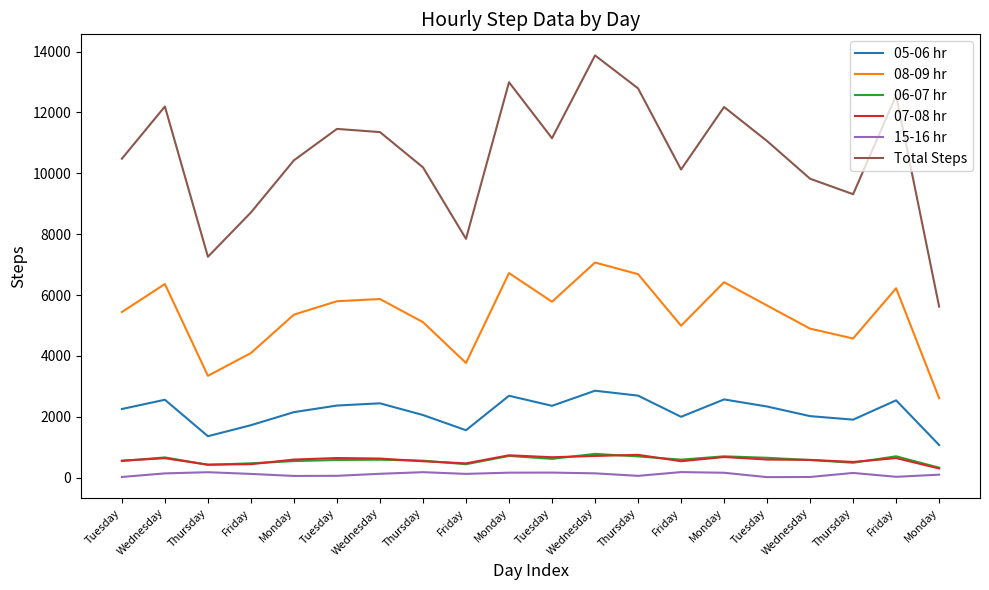

Is it true that 05-06 hr equals 742 at Tuesday?

False